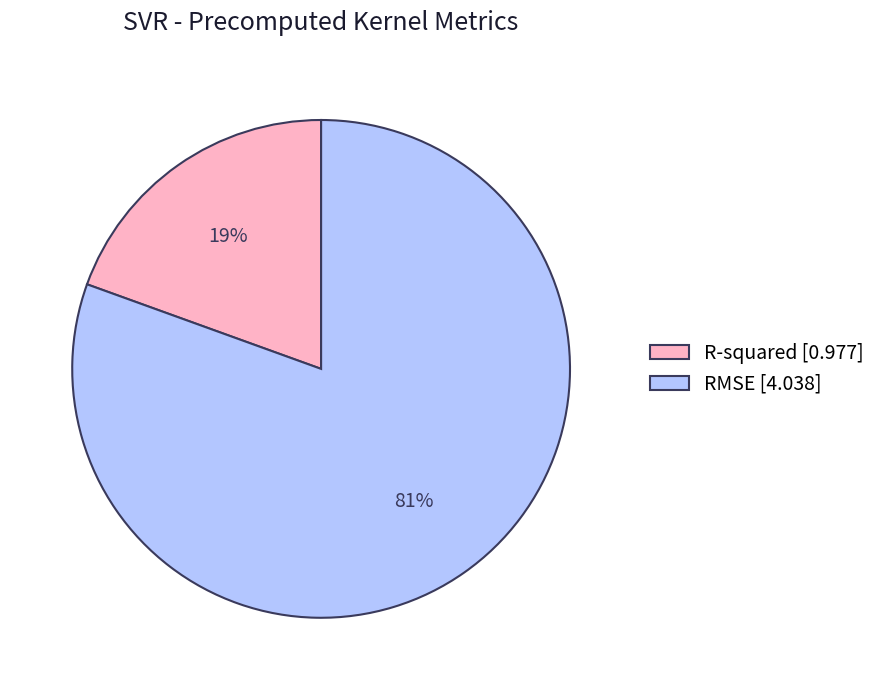

Do R-squared and RMSE together represent more than half of the pie?

Yes